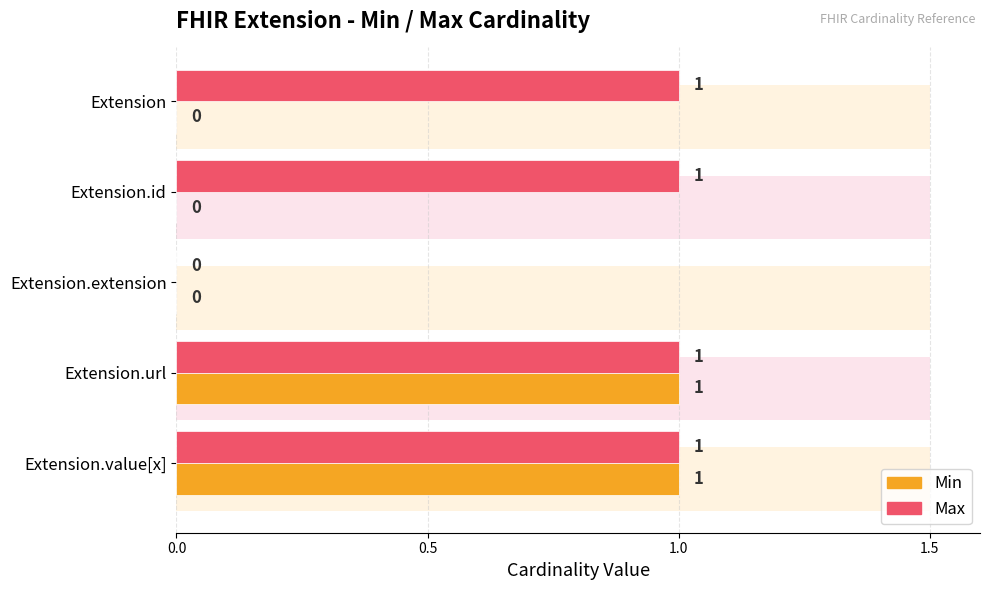

At how many categories does at least one series exceed 0?

4